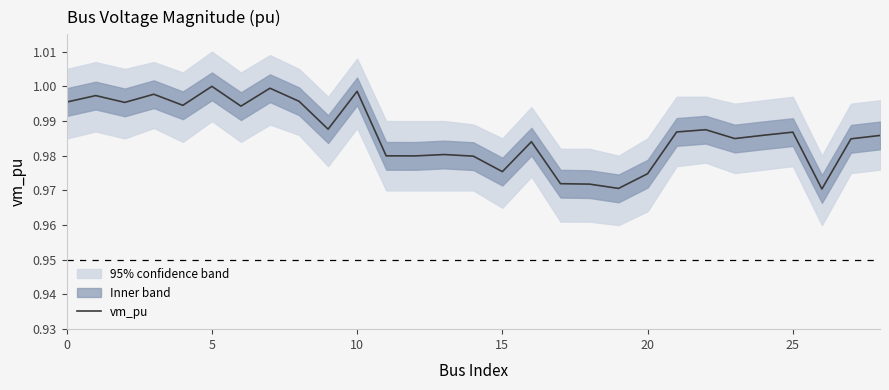

Between 27 and 12, which is larger?

27